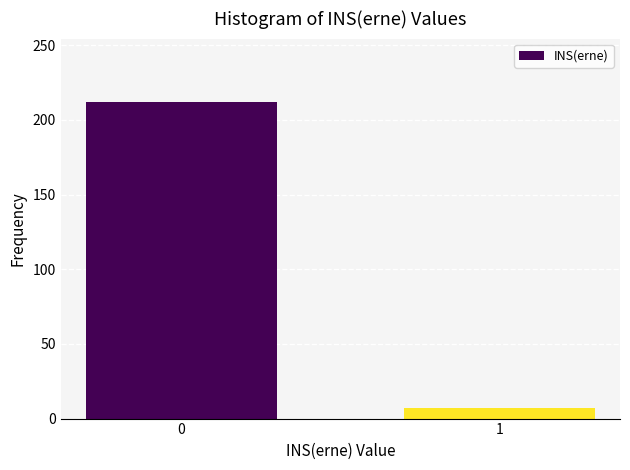

Reading left to right, what are all the values shown in this chart?

0=212	1=7